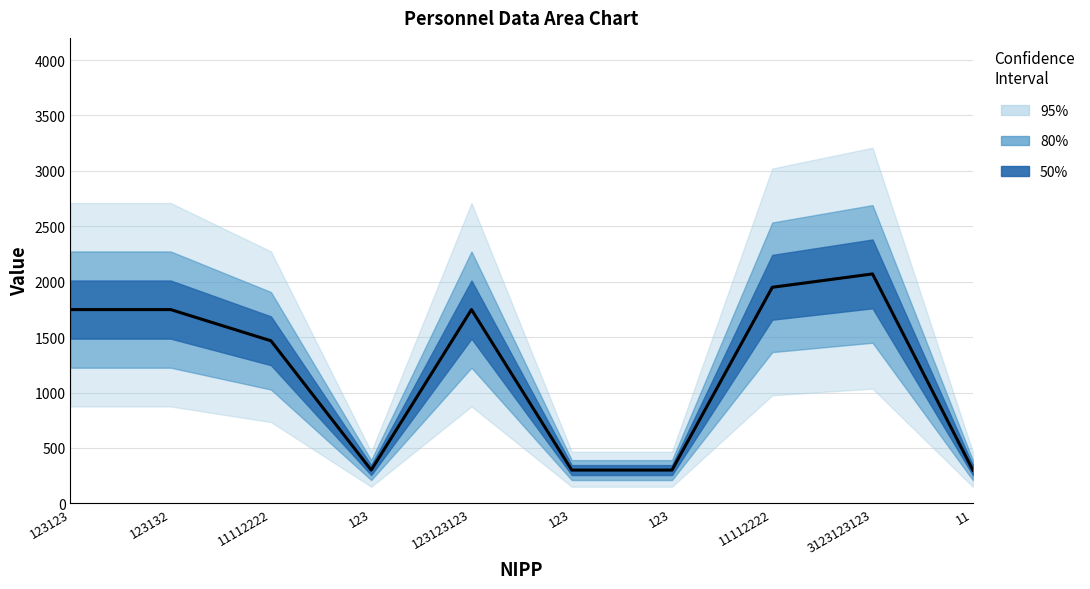

Reading left to right, extract all data points from this chart.

123123=1748.3	123132=1748.3	11112222=1466.7	123=300.0	123123123=1748.3	123=300.0	123=300.0	11112222=1949.4	3123123123=2070.1	11=300.0